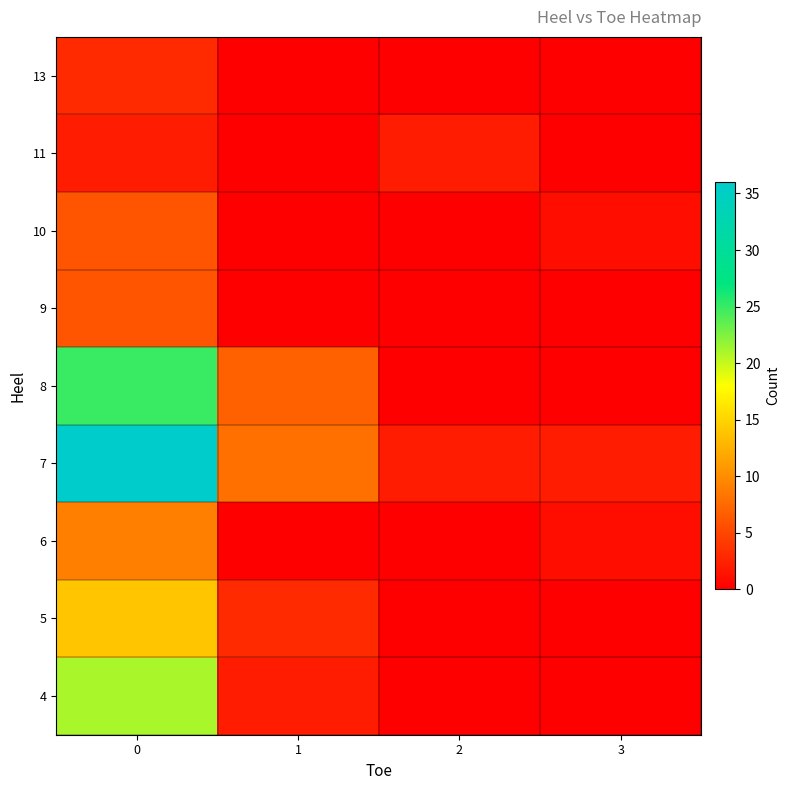

Reading left to right, extract all data points from this chart.

row_0: 0=21	1=2	2=0	3=0
row_1: 0=14	1=3	2=0	3=0
row_2: 0=9	1=0	2=0	3=1
row_3: 0=36	1=8	2=2	3=2
row_4: 0=25	1=7	2=0	3=0
row_5: 0=6	1=0	2=0	3=0
row_6: 0=6	1=0	2=0	3=1
row_7: 0=2	1=0	2=2	3=0
row_8: 0=3	1=0	2=0	3=0